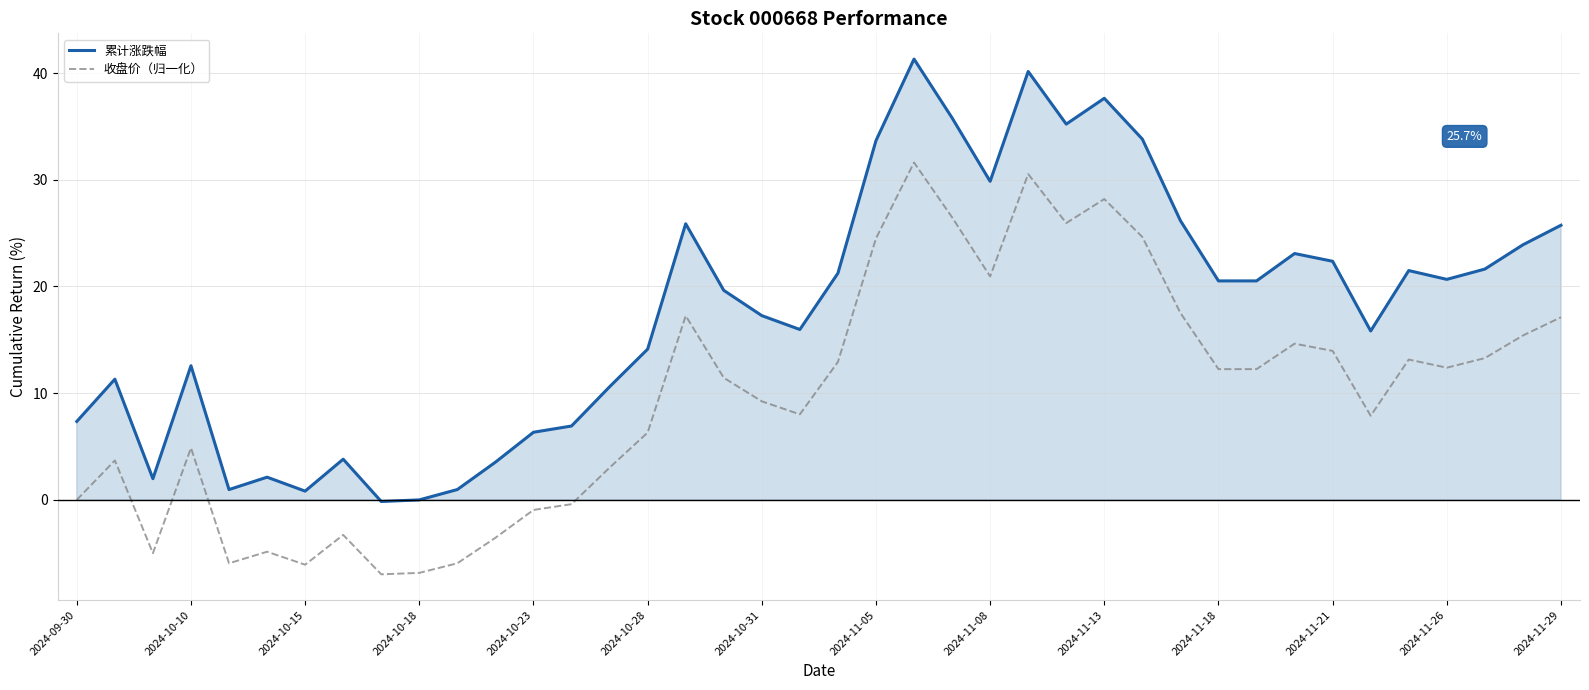

True or false: 收盘价（归一化） and 累计涨跌幅 cross at least once.

False